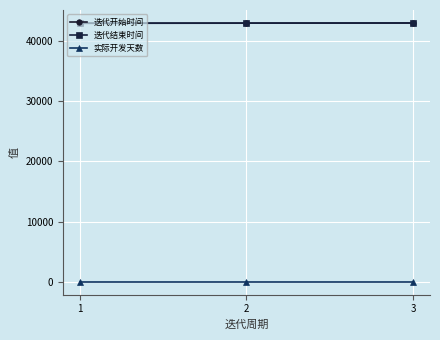

What is the maximum value shown in the chart?

43007